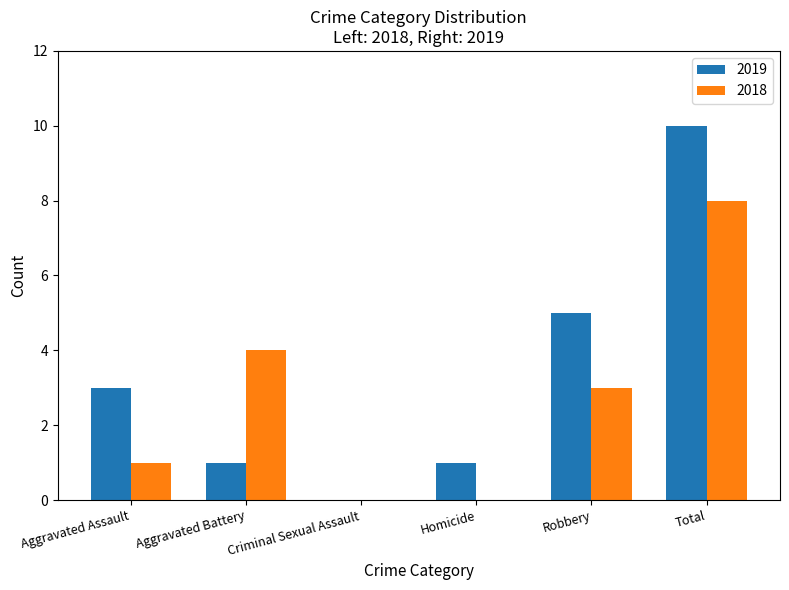

Reading right to left, what are all the values shown in this chart?

2019: 10	5	1	0	1	3
2018: 8	3	0	0	4	1